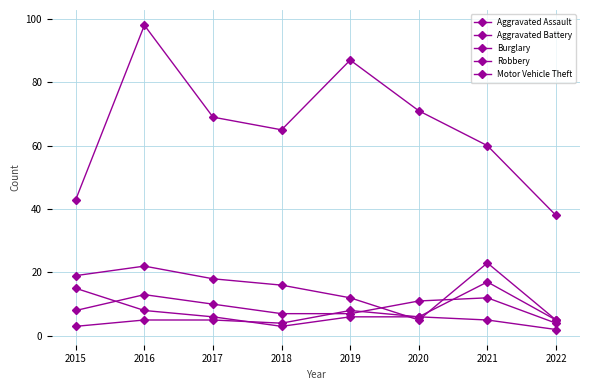

The value of Motor Vehicle Theft at 2020 is 22. True or false?

False